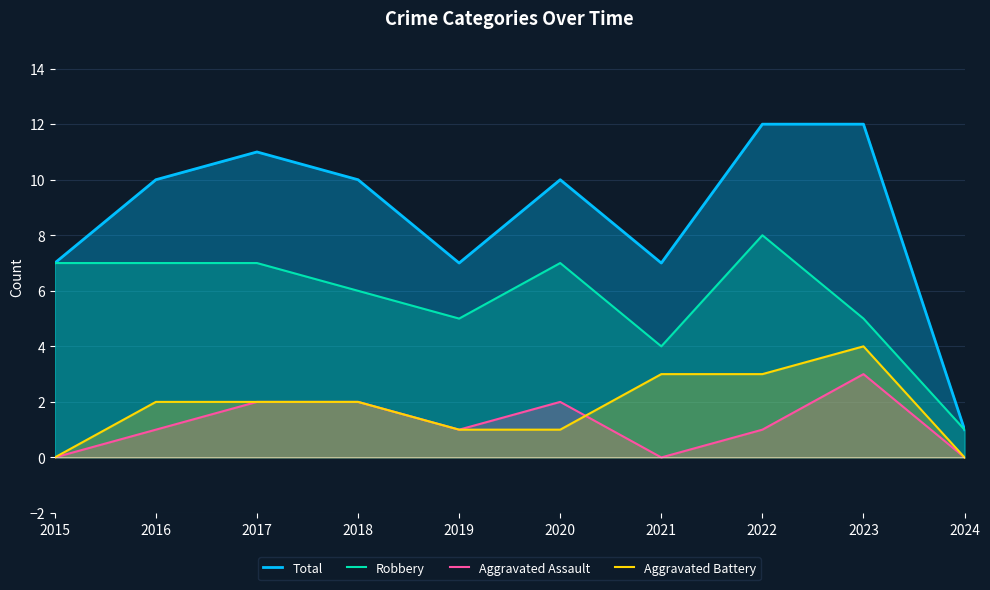

Reading right to left, transcribe all the data shown in this chart.

Total: 2024=1	2023=12	2022=12	2021=7	2020=10	2019=7	2018=10	2017=11	2016=10	2015=7
Robbery: 2024=1	2023=5	2022=8	2021=4	2020=7	2019=5	2018=6	2017=7	2016=7	2015=7
Aggravated Assault: 2024=0	2023=3	2022=1	2021=0	2020=2	2019=1	2018=2	2017=2	2016=1	2015=0
Aggravated Battery: 2024=0	2023=4	2022=3	2021=3	2020=1	2019=1	2018=2	2017=2	2016=2	2015=0